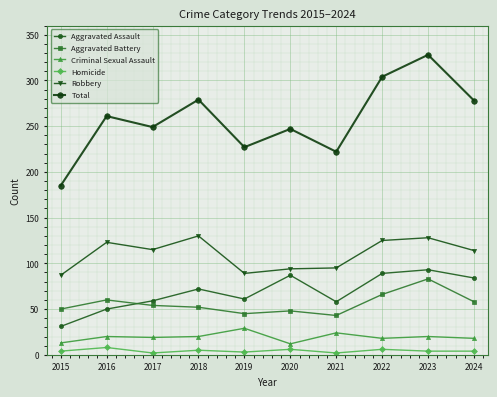

Which series changed the most between 2017 and 2019?

Robbery